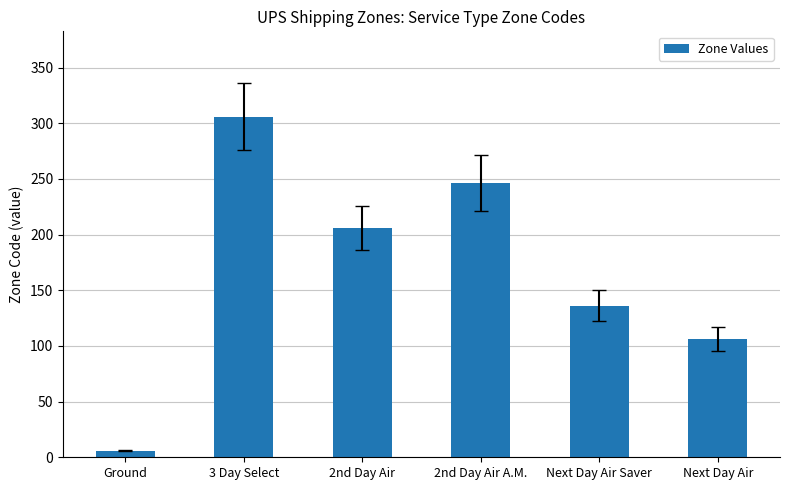

True or false: the data shows 246 at 2nd Day Air A.M..

True